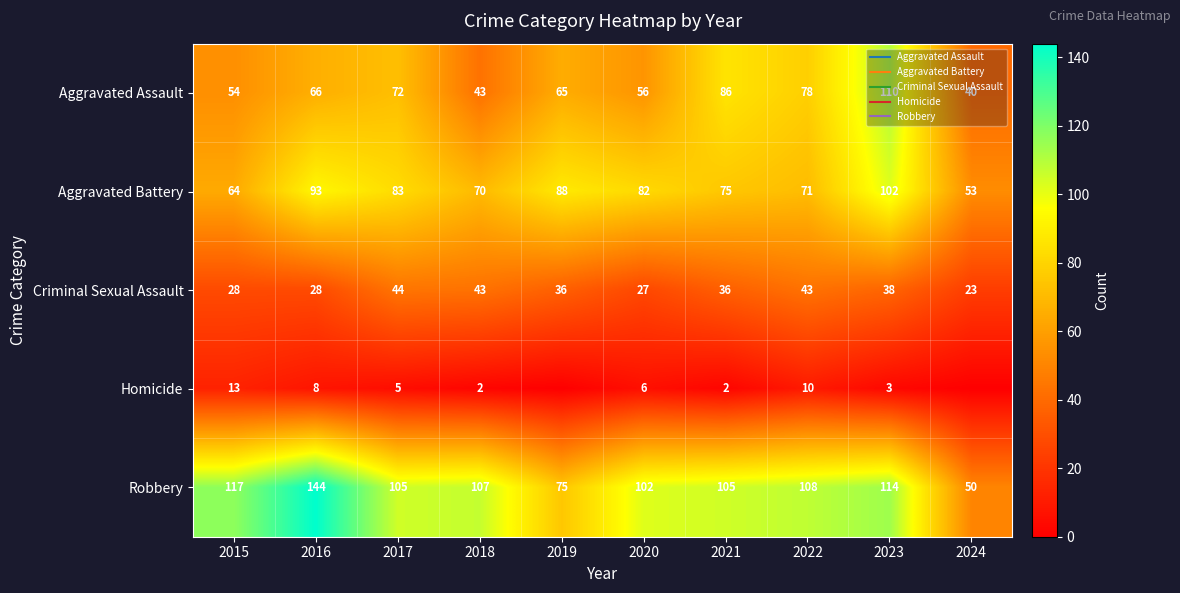

Which series has the largest range (max minus min)?

Robbery